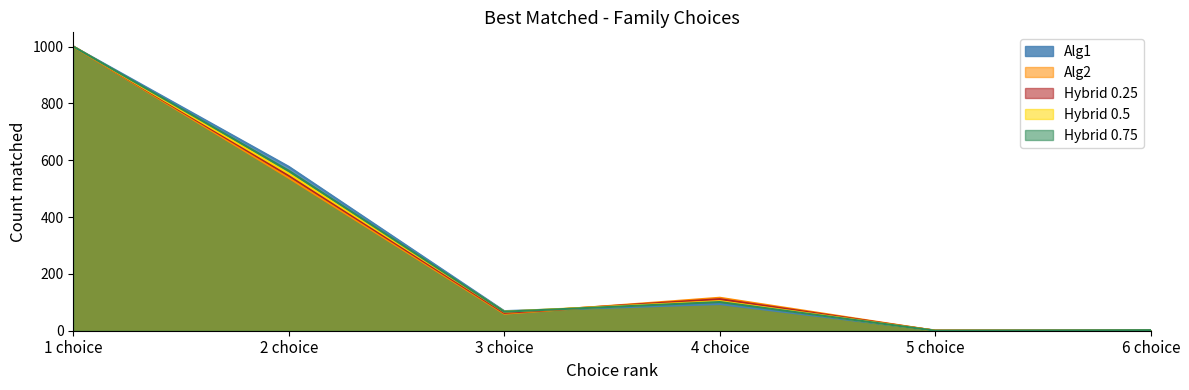

Which series changed the most between 1 choice and 5 choice?

Alg2